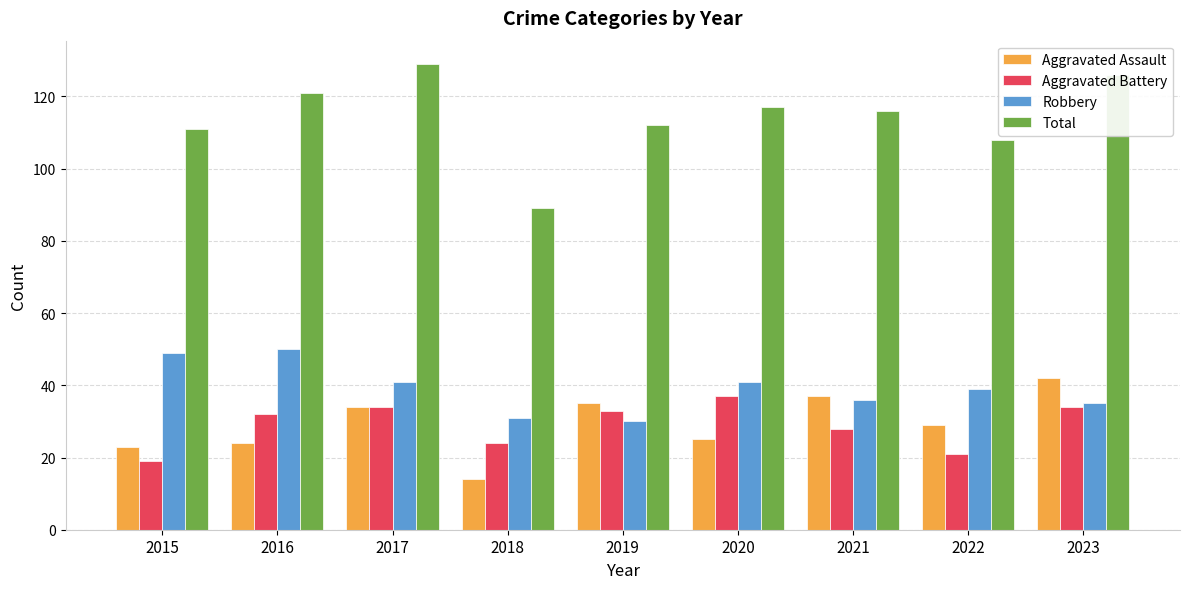

What is the average value of the Aggravated Assault series?

29